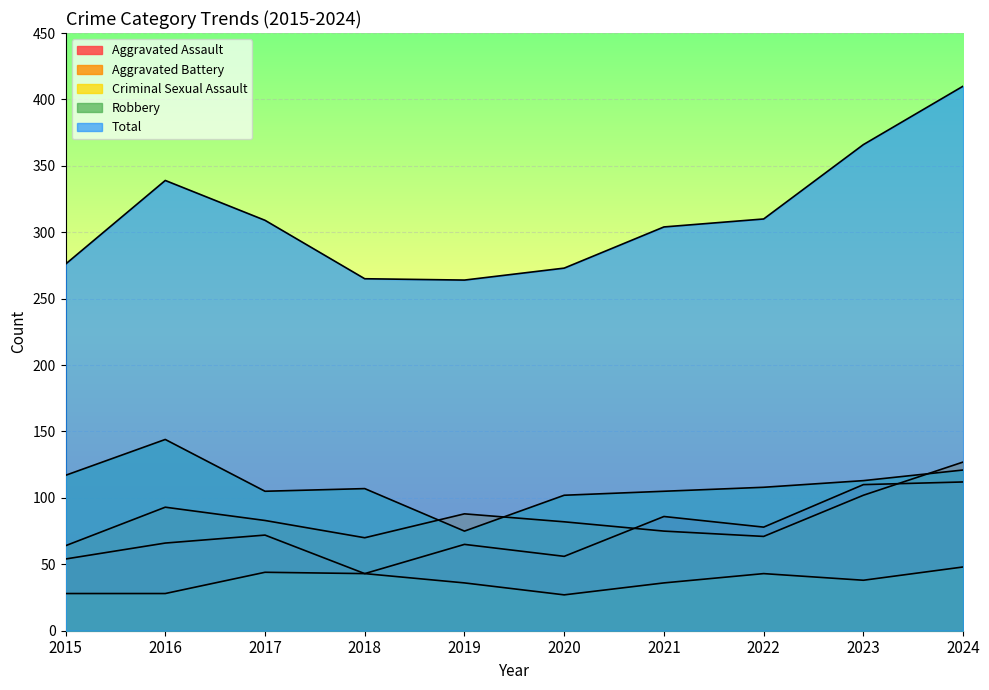

At how many categories does at least one series exceed 283?

6